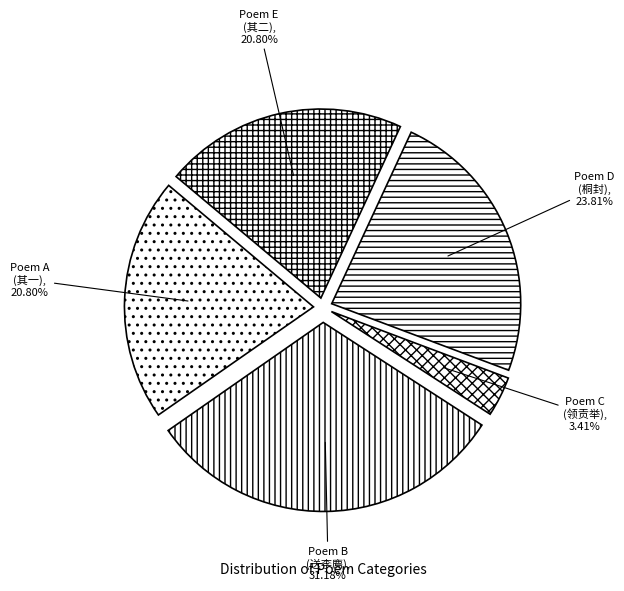

Which slice is the smallest?

Poem C (领贡举)